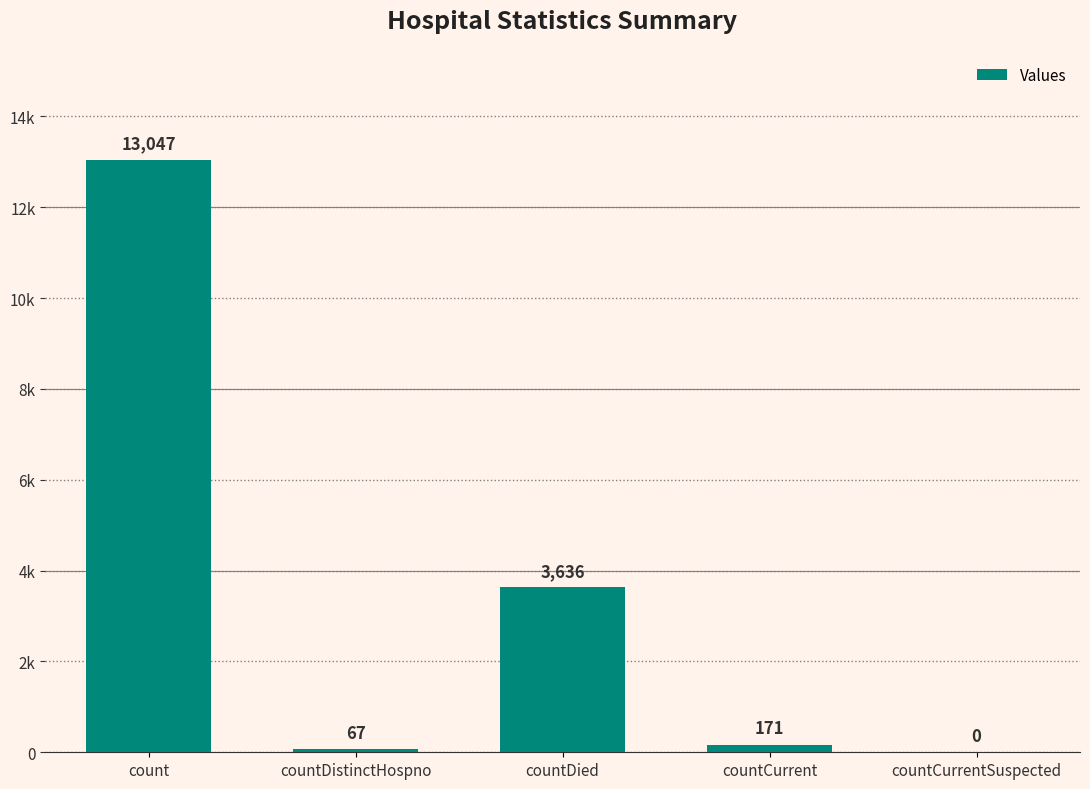

What is the average value?

3384